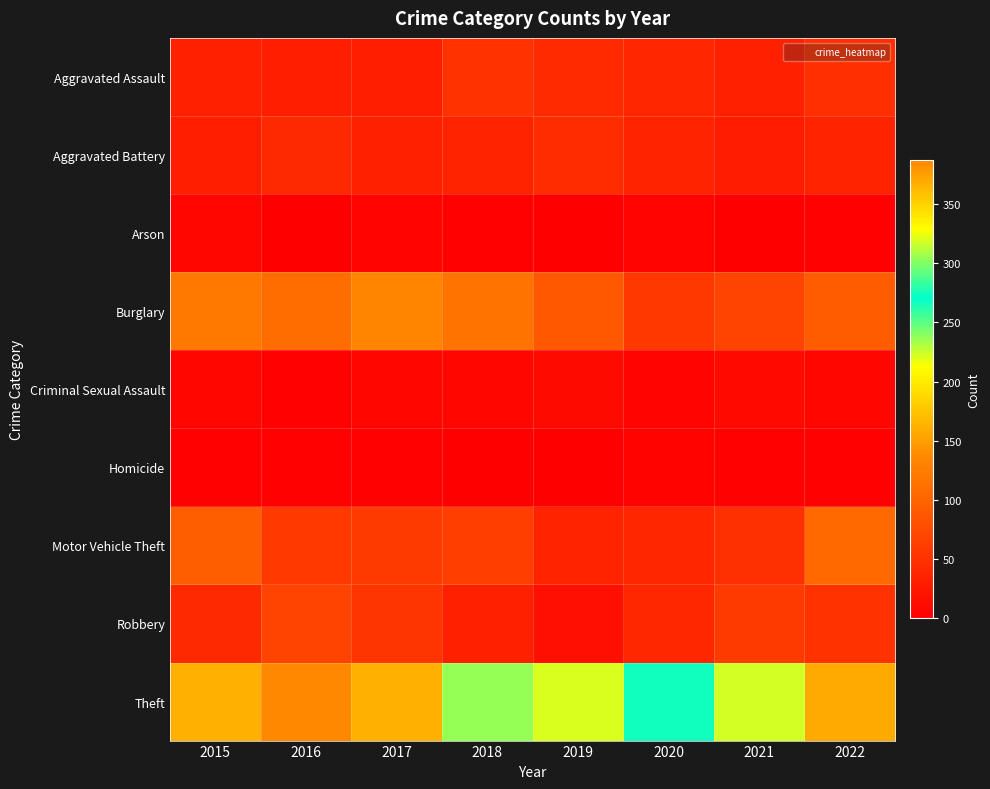

Which category has the lowest value across all series?

2021